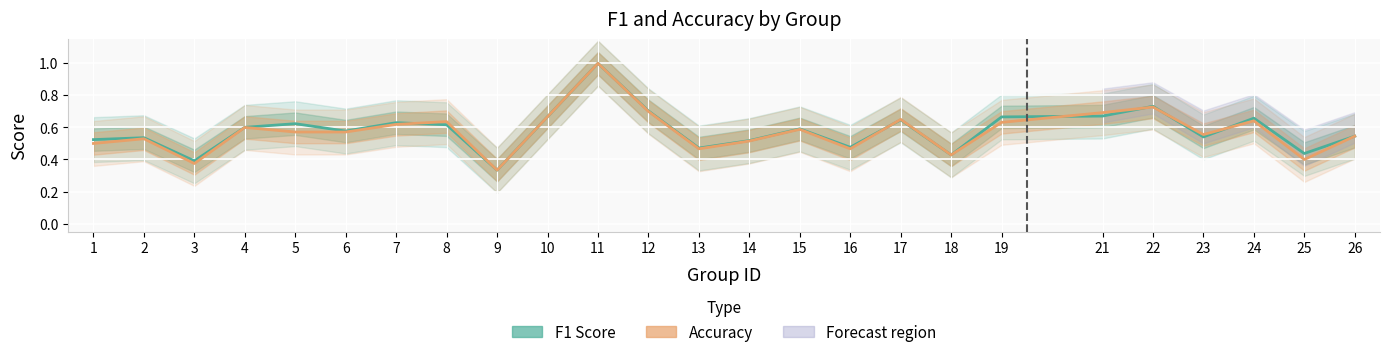

In f1, how many points are higher than both neighbors (excluding endpoints)?

8